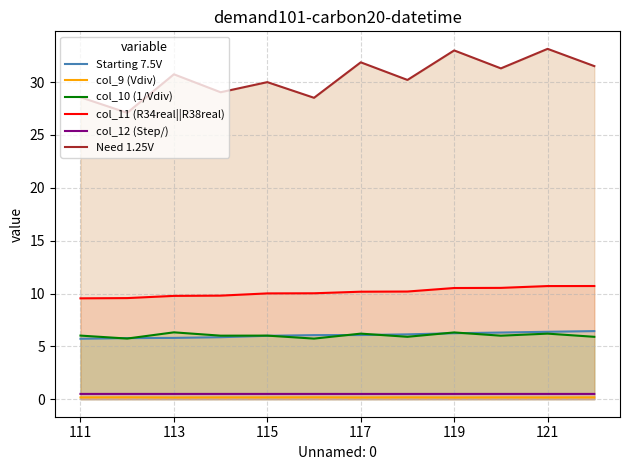

What is the sum of the col_10 (1/Vdiv) values at 117 and 115?

12.2